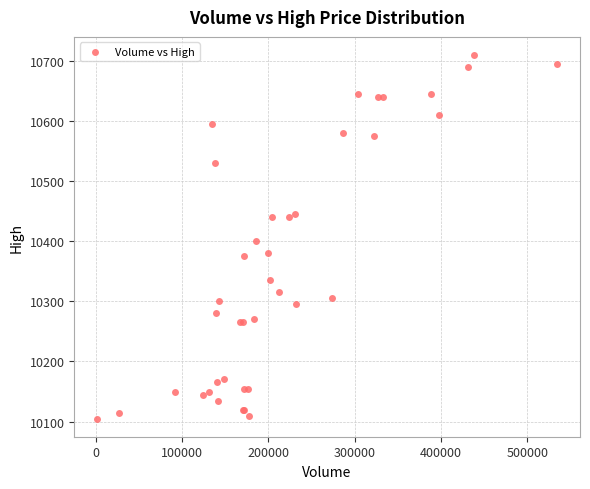

What Y value in the scatter plot is closest to 10407?

10400